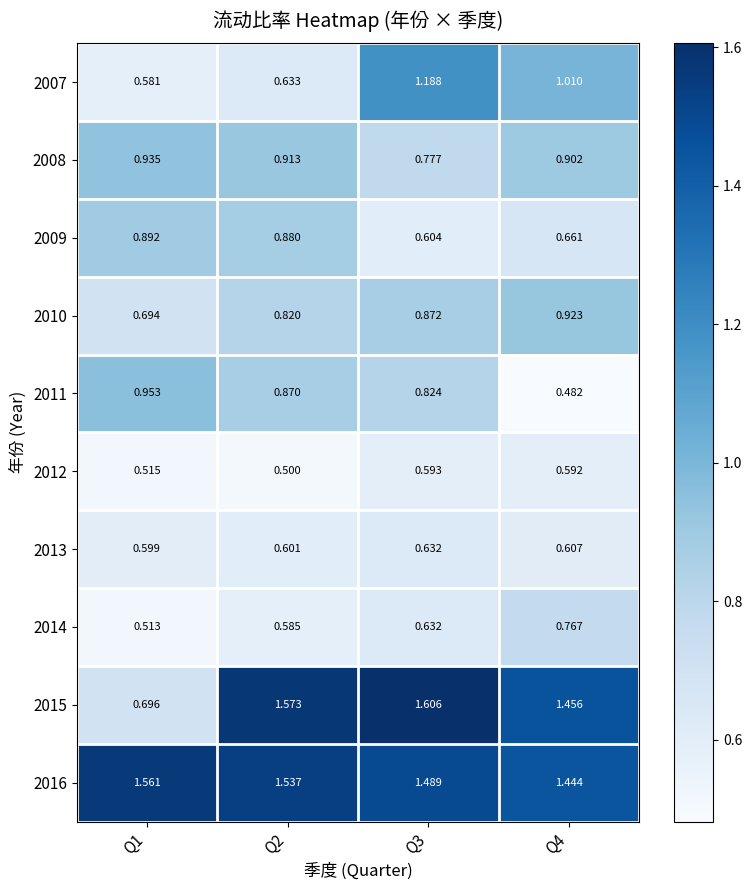

Is the value of 2016 at Q1 greater than the value of 2010 at Q1?

Yes